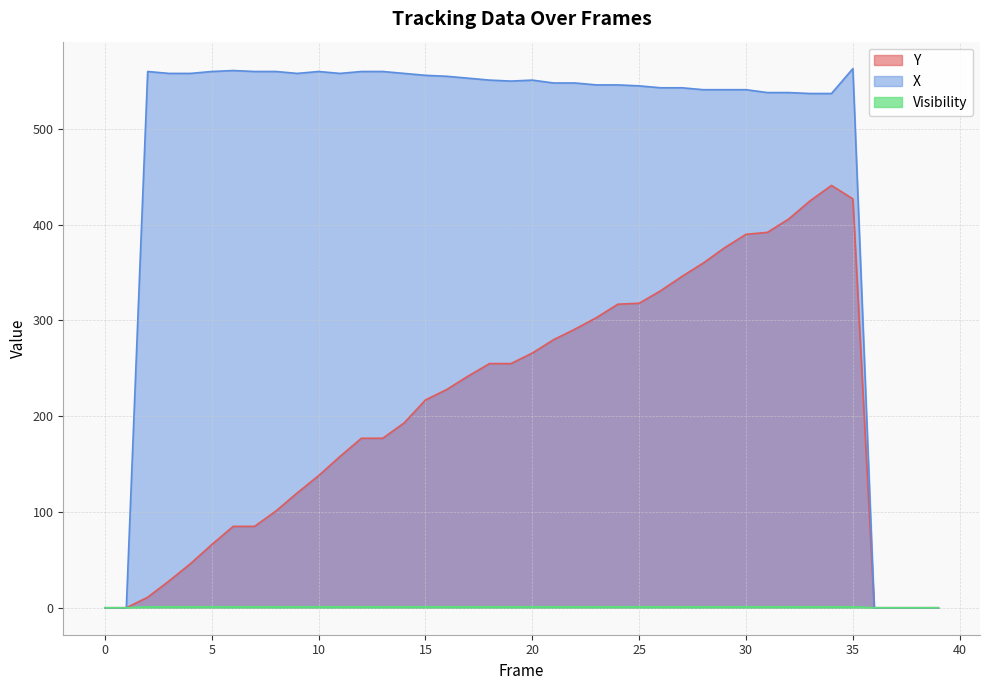

Reading left to right, extract all data points from this chart.

Y: 0	0	11	28	46	66	85	85	101	120	138	158	177	177	193	217	228	242	255	255	266	280	291	303	317	318	331	346	360	376	390	392	406	425	441	427	0	0	0	0
X: 0	0	560	558	558	560	561	560	560	558	560	558	560	560	558	556	555	553	551	550	551	548	548	546	546	545	543	543	541	541	541	538	538	537	537	563	0	0	0	0
Visibility: 0	0	1	1	1	1	1	1	1	1	1	1	1	1	1	1	1	1	1	1	1	1	1	1	1	1	1	1	1	1	1	1	1	1	1	1	0	0	0	0